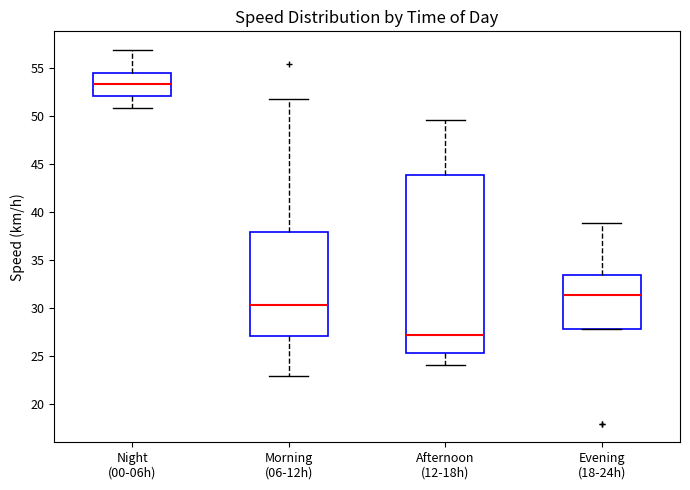

Comparing the boxes themselves (not the whiskers), which one is the tallest?

Afternoon (12-18h)